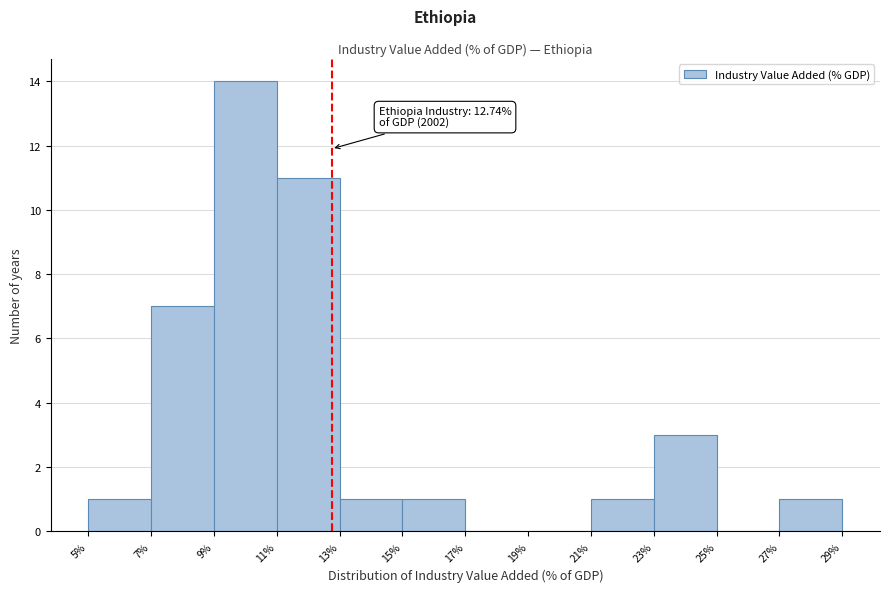

Over which range of the x-axis is the bar tallest?

9% to 11%